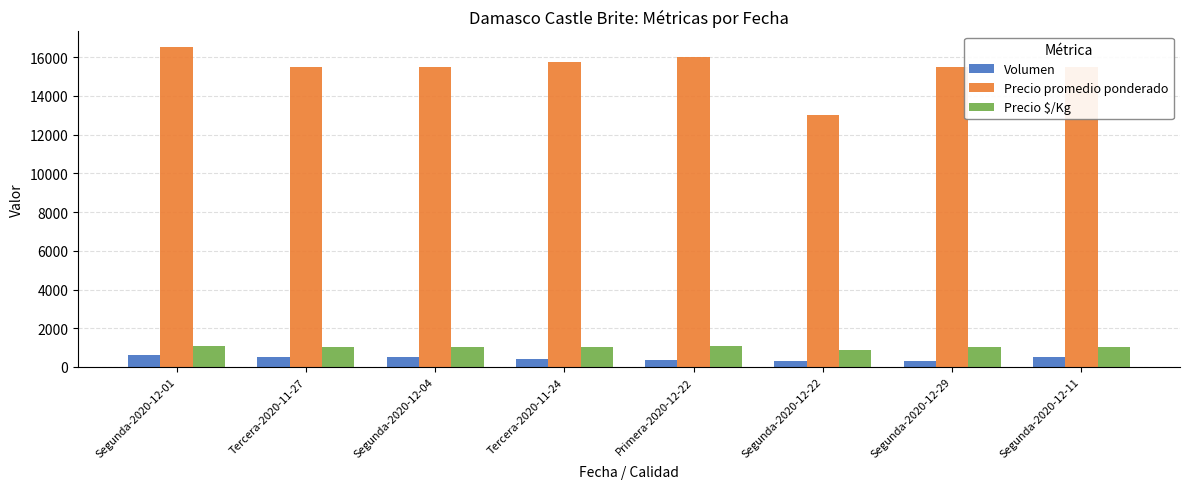

Which category has the highest value in the Precio promedio ponderado series?

Segunda-2020-12-01